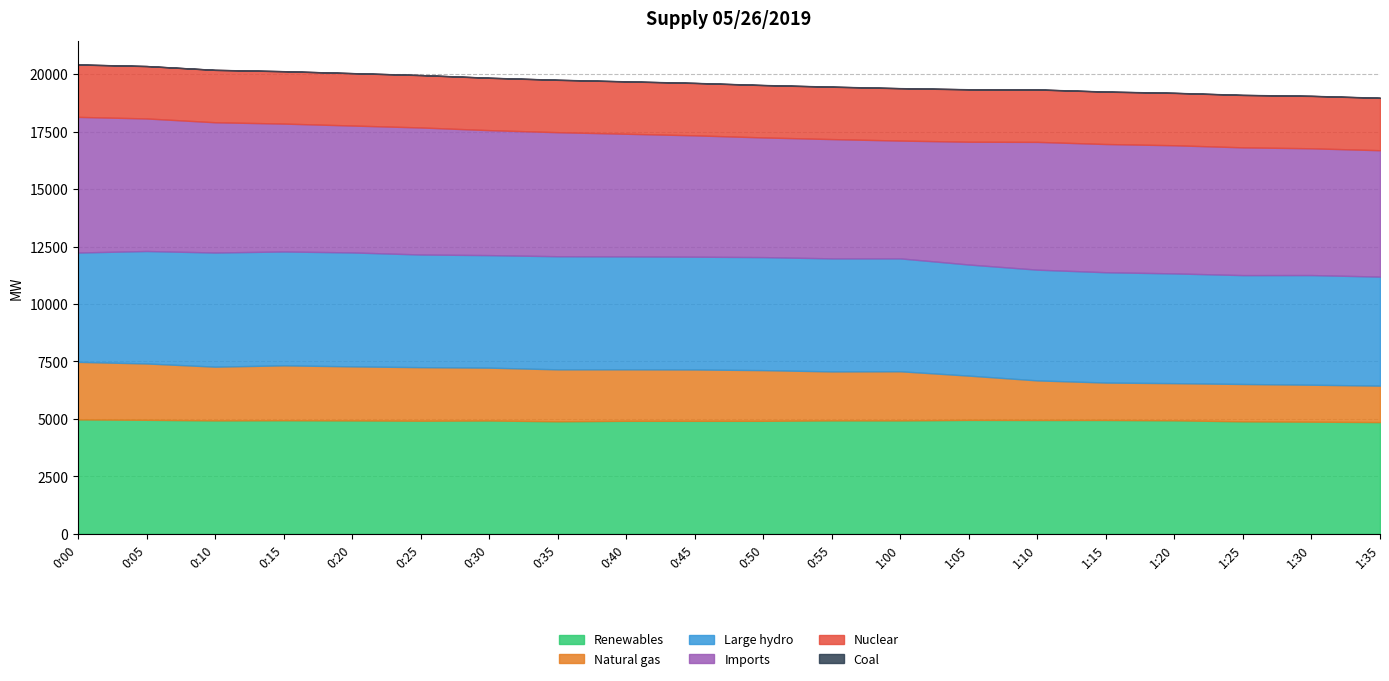

At which category does the chart reach its minimum across all series?

0:00